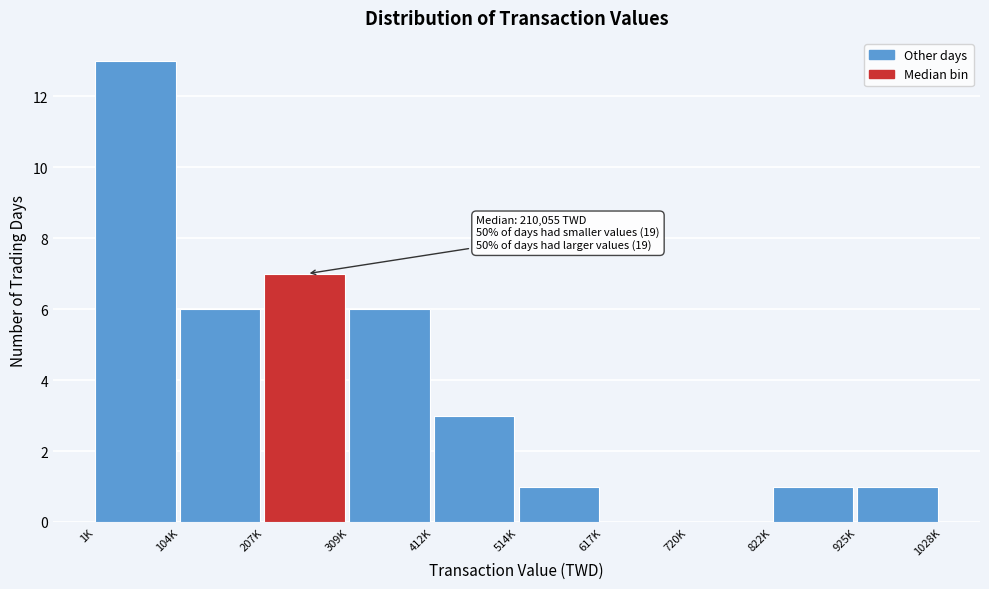

Reading left to right, transcribe all the data shown in this chart.

1K=13	104K=6	207K=7	309K=6	412K=3	514K=1	617K=0	720K=0	822K=1	925K=1